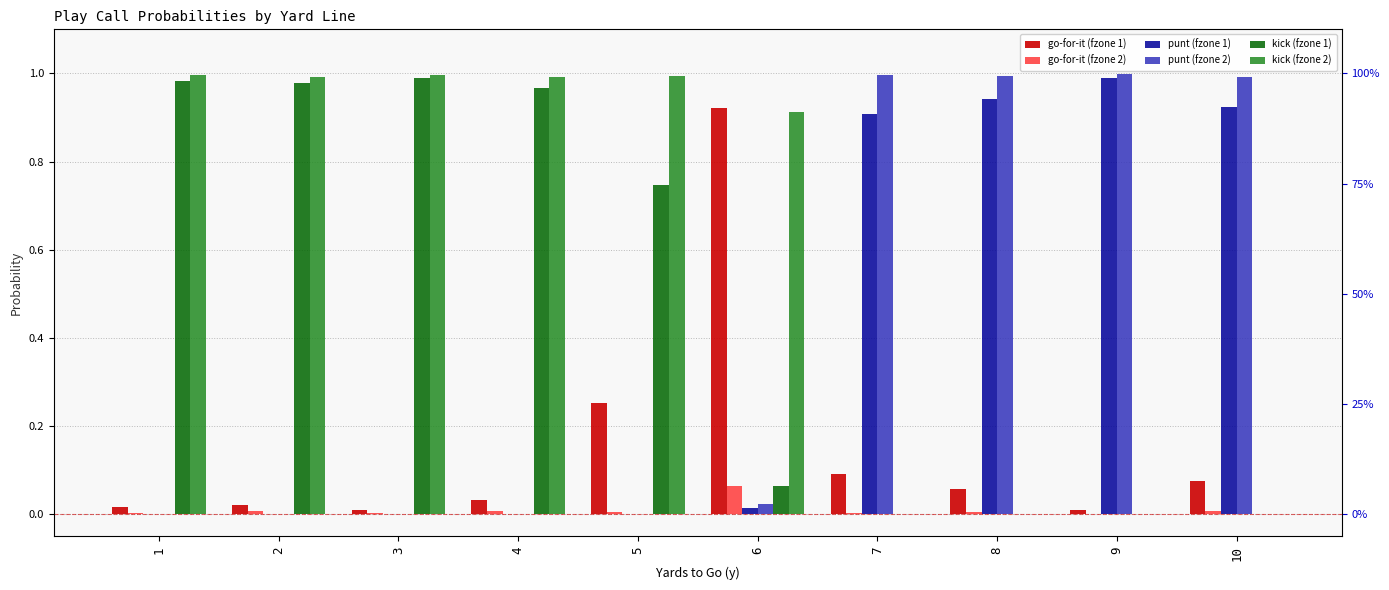

What is the difference between the maximum and minimum values in the punt (fzone 2) series?

1.0